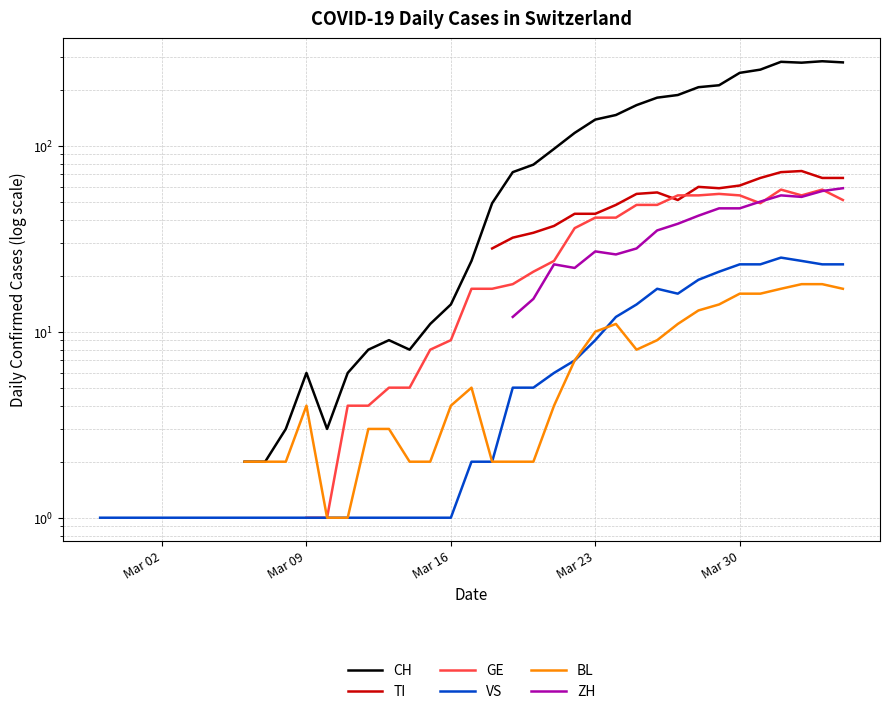

What is the value of the BL point at the 13th from the left?

2.0